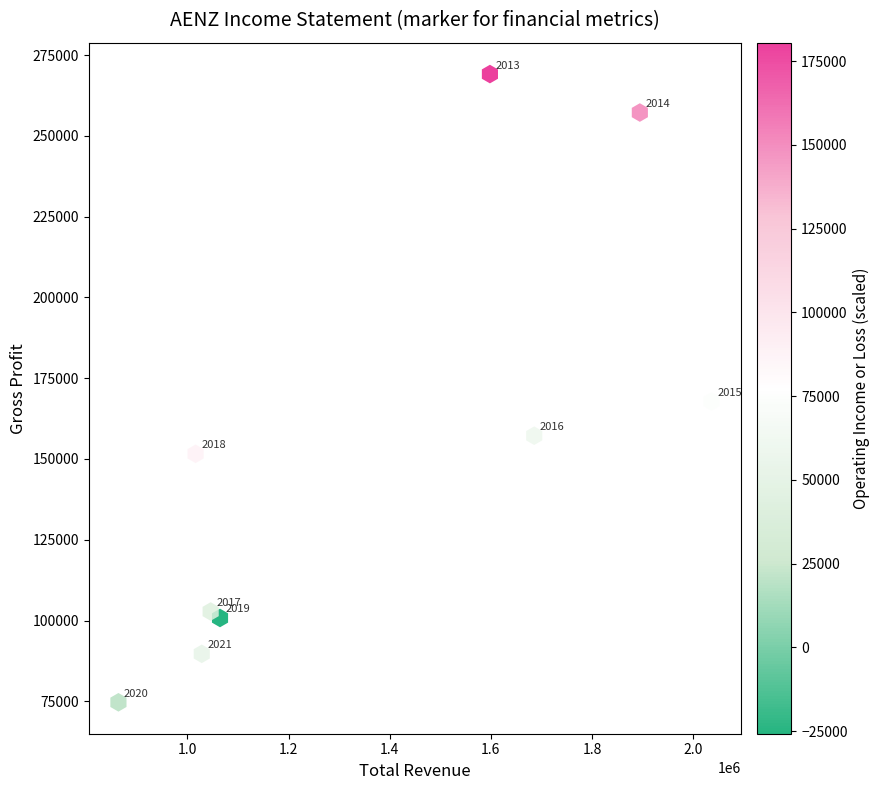

What is the range of X values (max minus min)?

1173000